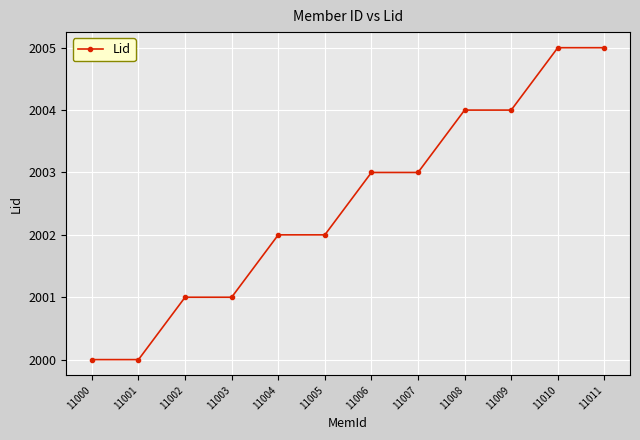

What is the difference between the values at 11010 and 11007?

2